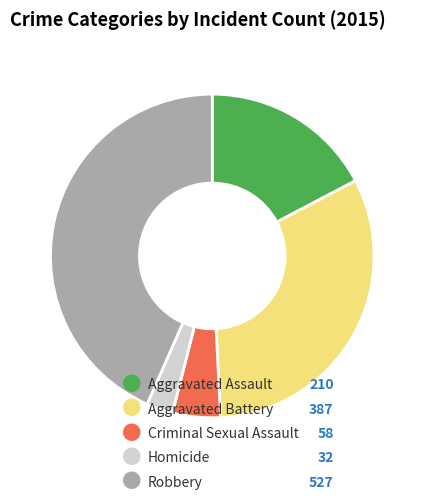

Is there any slice that represents more than half of the pie?

No